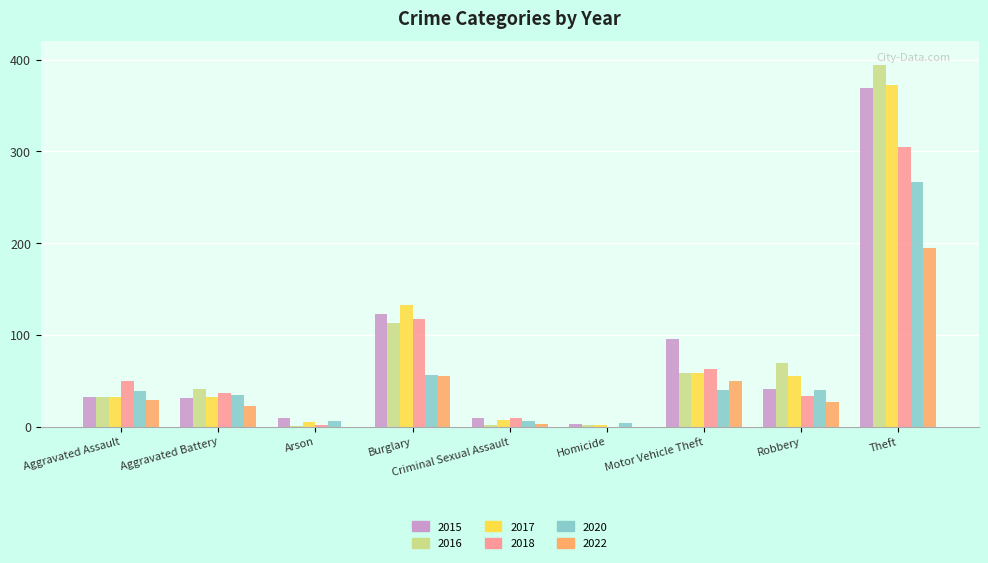

At which label does 2020 reach its peak?

Theft